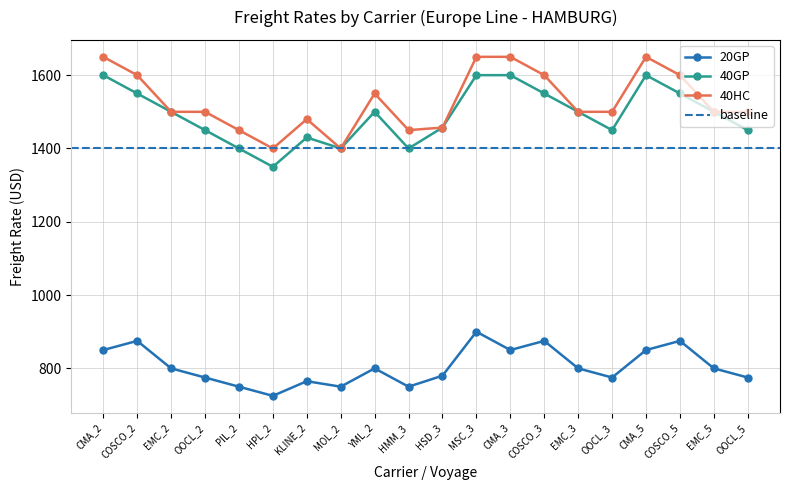

True or false: 40GP has a value of 1929 at HPL_2.

False